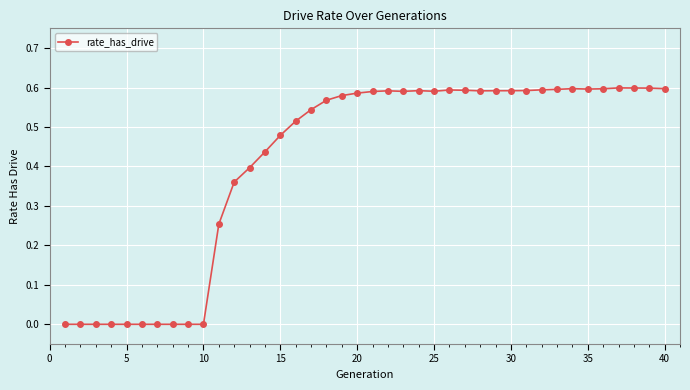

True or false: there are more than 1 points higher than both neighbors.

True